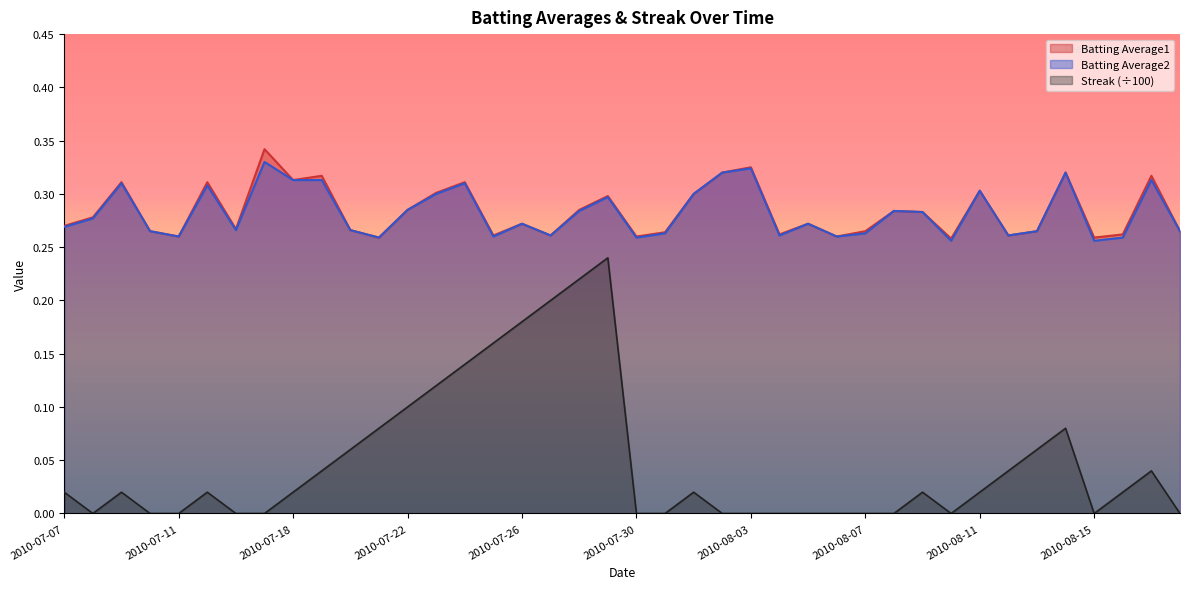

Rank the categories by Batting Average2 value from lowest to highest.

2010-08-10, 2010-08-15, 2010-07-21, 2010-07-30, 2010-08-16, 2010-07-11, 2010-07-25, 2010-08-06, 2010-07-27, 2010-08-04, 2010-08-12, 2010-07-31, 2010-08-07, 2010-07-10, 2010-08-13, 2010-08-18, 2010-07-16, 2010-07-20, 2010-07-07, 2010-07-26, 2010-08-05, 2010-07-08, 2010-08-09, 2010-07-28, 2010-08-08, 2010-07-22, 2010-07-29, 2010-07-23, 2010-08-01, 2010-08-11, 2010-07-15, 2010-07-09, 2010-07-24, 2010-07-18, 2010-07-19, 2010-08-17, 2010-08-02, 2010-08-14, 2010-08-03, 2010-07-17